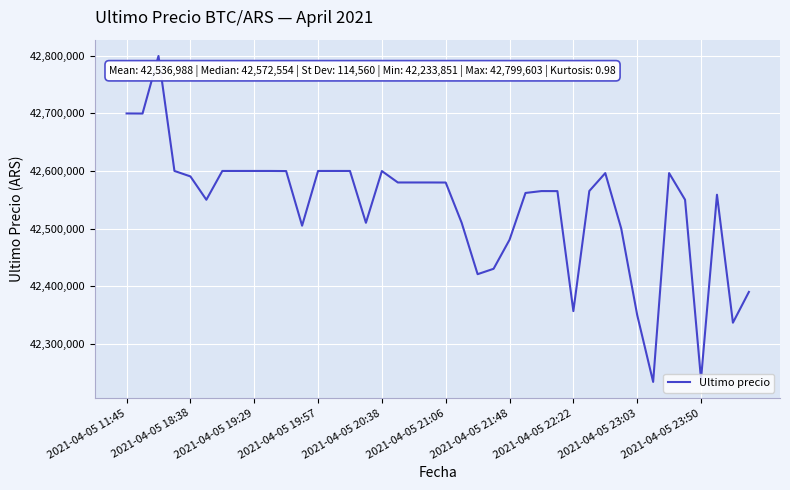

What is the difference between the maximum and minimum values?

565752